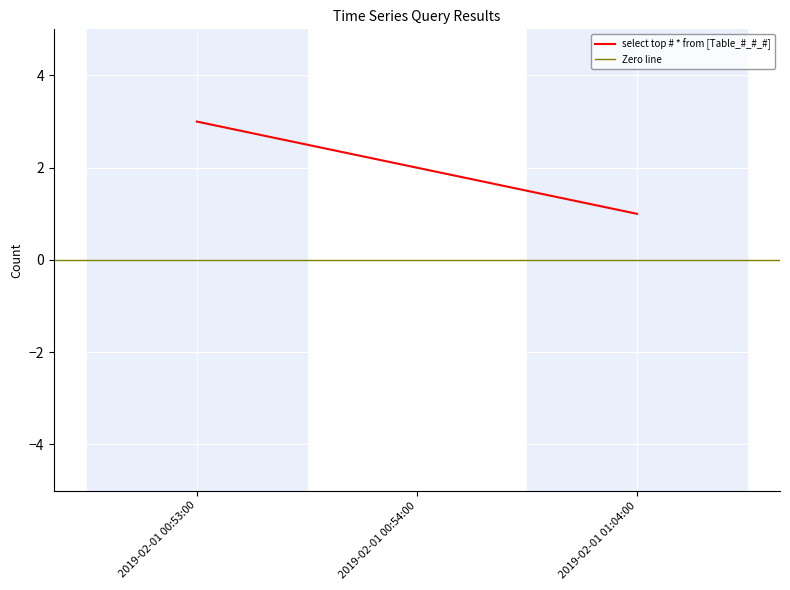

Count the number of values greater than 2.

1